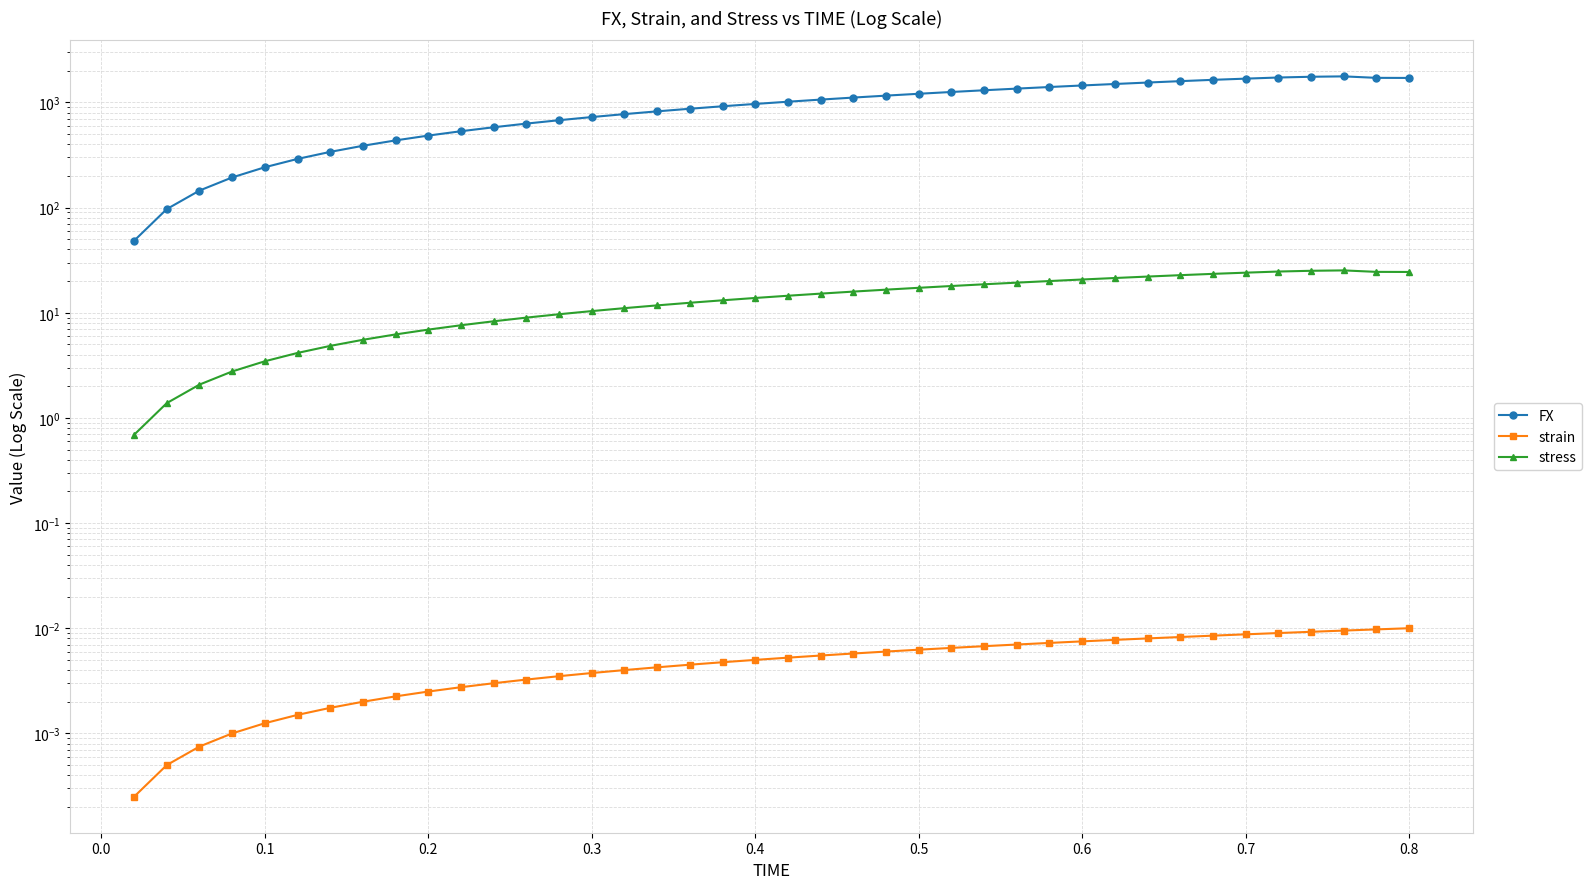

In stress, how many points are higher than both neighbors (excluding endpoints)?

1